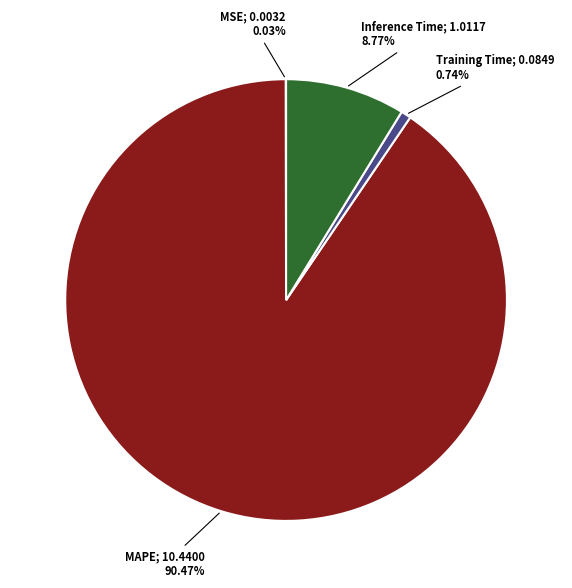

Is there any slice that represents more than half of the pie?

Yes